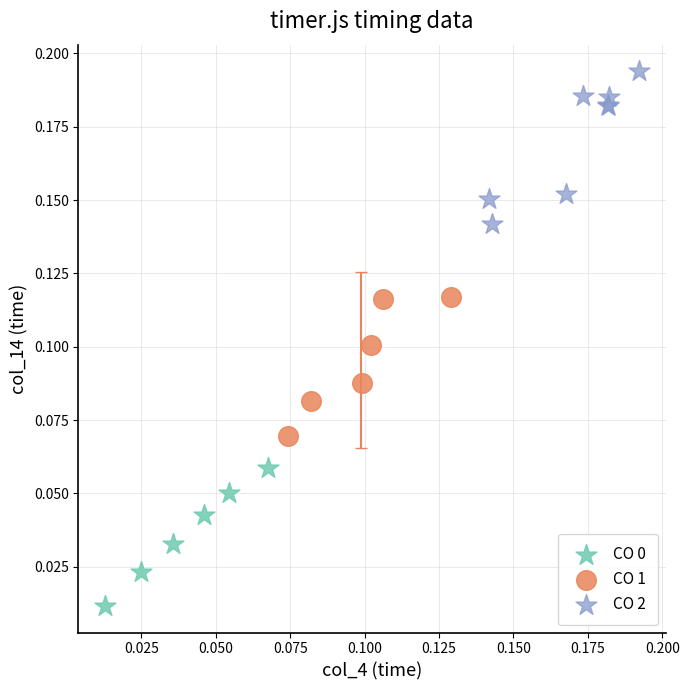

Which series reaches the maximum Y coordinate?

CO 2